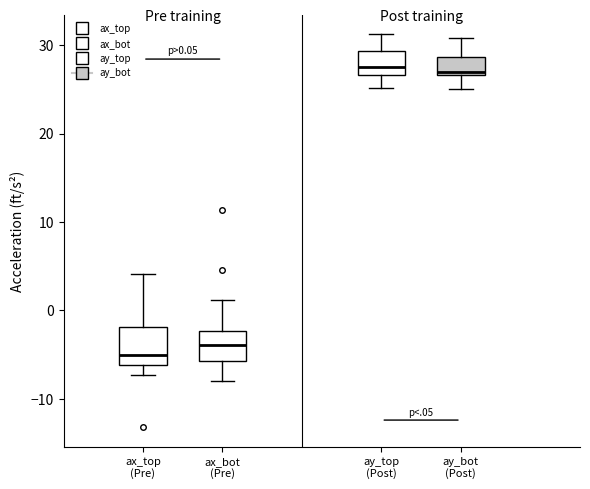

Which box has the lowest median line?

ax_top (Pre)